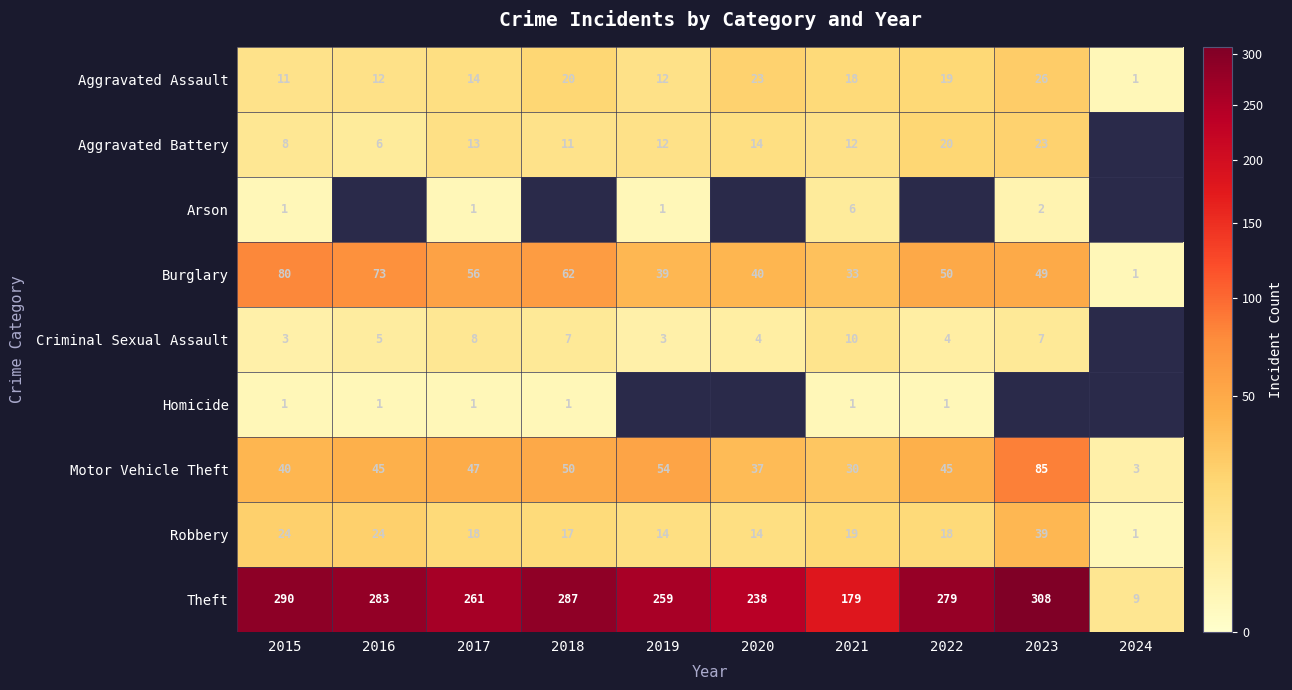

Which category has the lowest value across all series?

2024